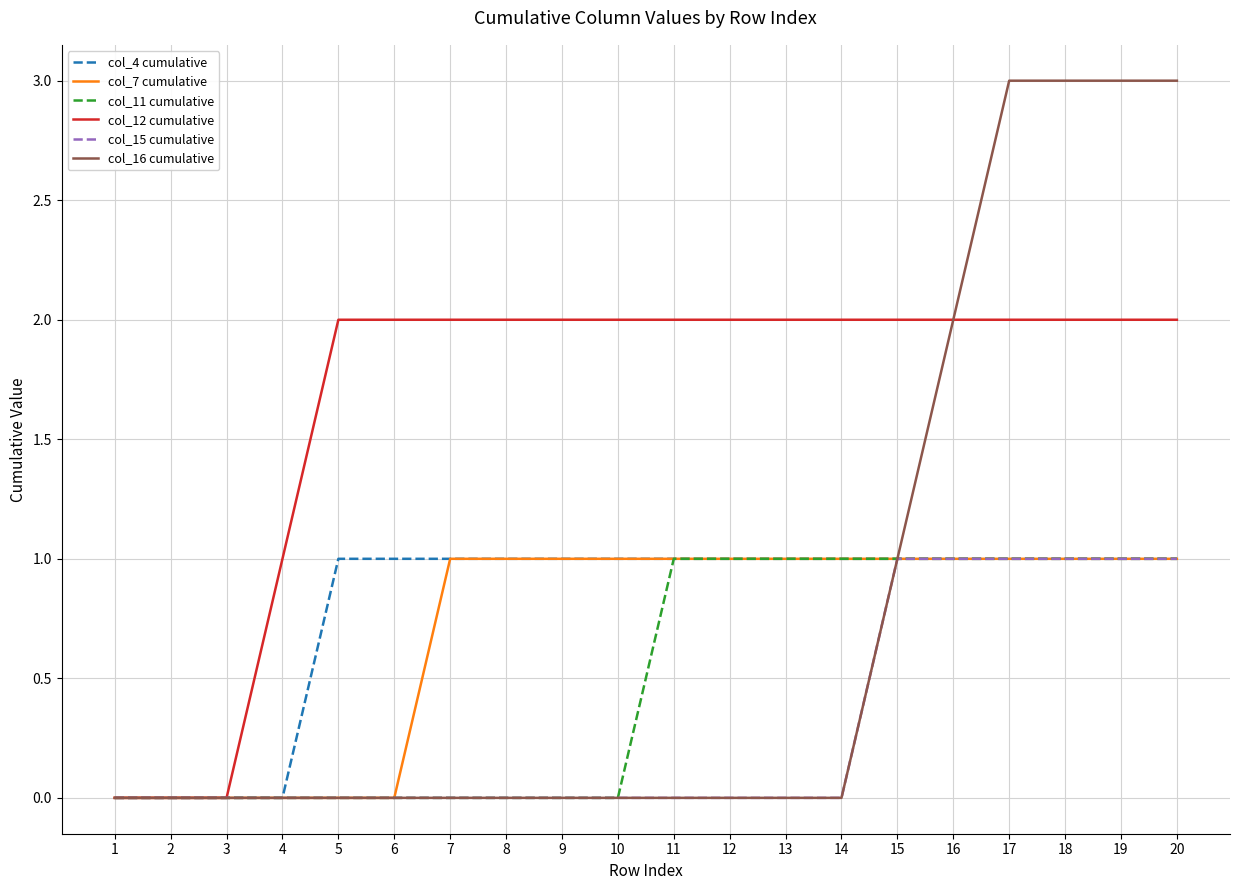

Reading left to right, what are all the values shown in this chart?

col_4 cumulative: 0	0	0	0	1	1	1	1	1	1	1	1	1	1	1	1	1	1	1	1
col_7 cumulative: 0	0	0	0	0	0	1	1	1	1	1	1	1	1	1	1	1	1	1	1
col_11 cumulative: 0	0	0	0	0	0	0	0	0	0	1	1	1	1	1	1	1	1	1	1
col_12 cumulative: 0	0	0	1	2	2	2	2	2	2	2	2	2	2	2	2	2	2	2	2
col_15 cumulative: 0	0	0	0	0	0	0	0	0	0	0	0	0	0	1	1	1	1	1	1
col_16 cumulative: 0	0	0	0	0	0	0	0	0	0	0	0	0	0	1	2	3	3	3	3